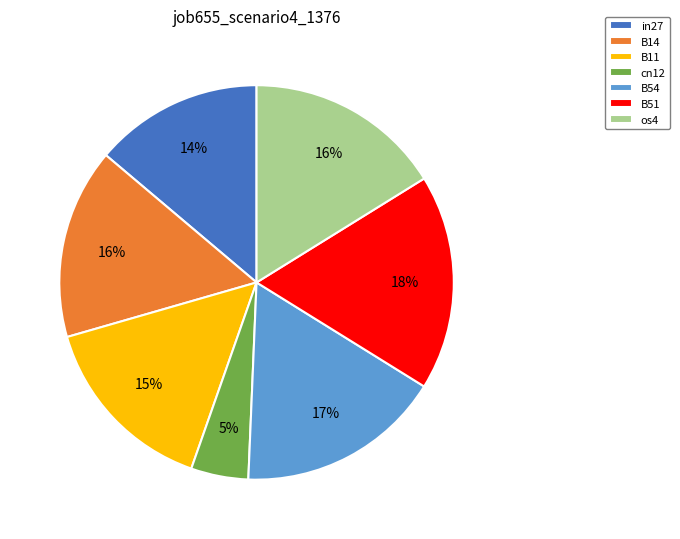

To the nearest percent, what portion does B14 represent?

16%